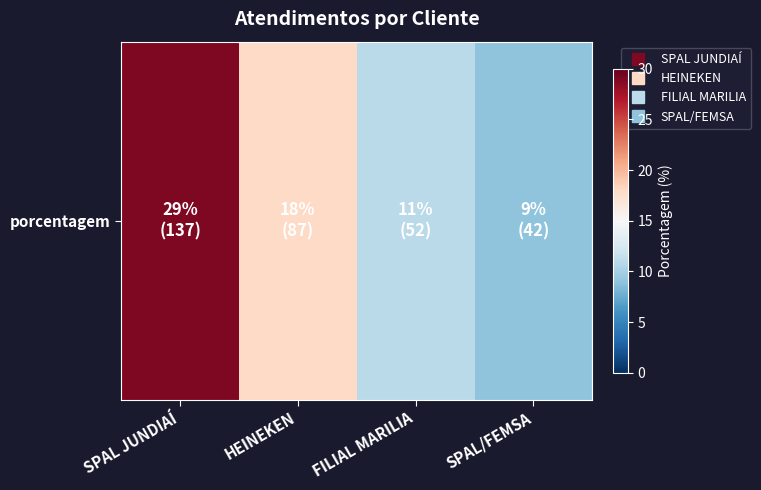

Which label corresponds to the smallest value in the chart?

SPAL/FEMSA